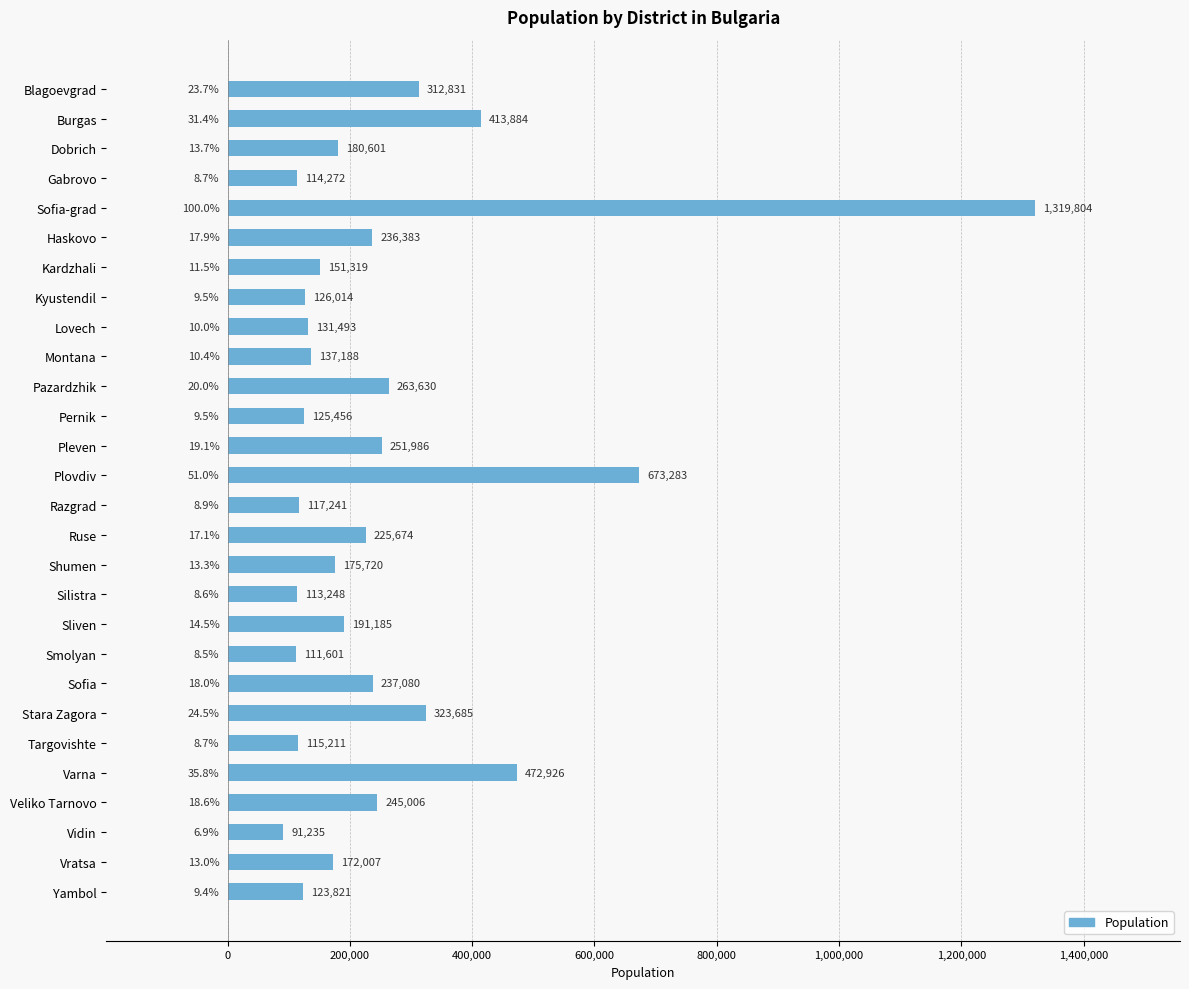

How many bars are there in total?

28